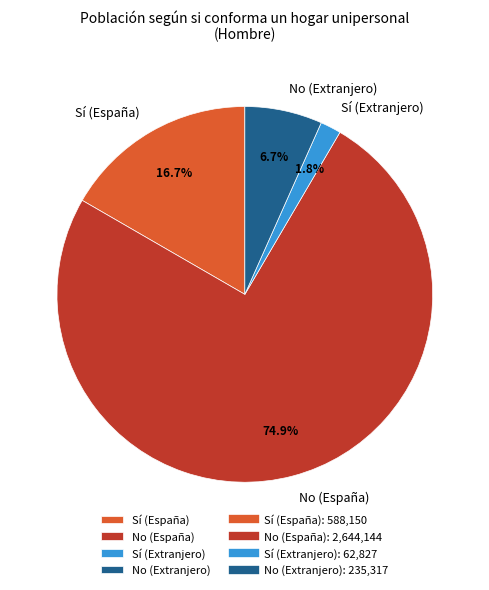

Which slice represents more than half of the pie?

No (España)